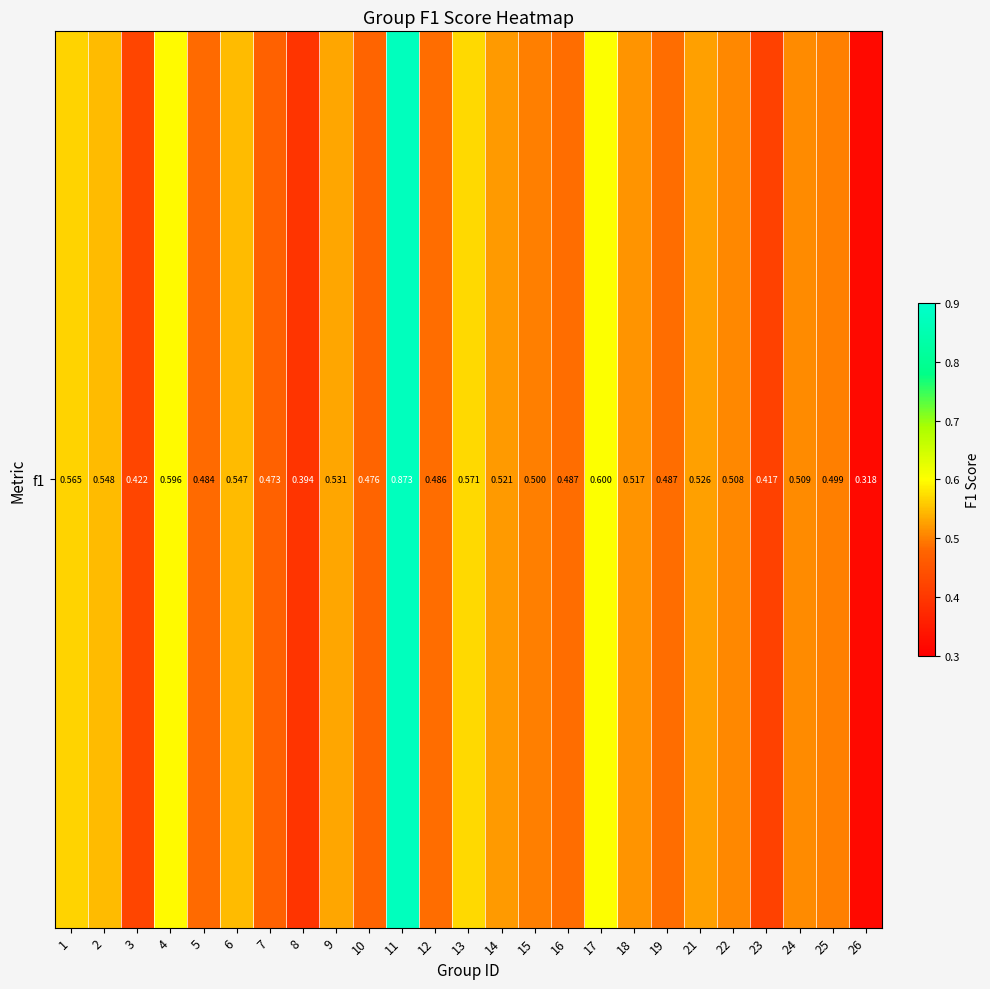

Rank the categories by value from highest to lowest.

11, 17, 4, 13, 1, 2, 6, 9, 21, 14, 18, 24, 22, 15, 25, 16, 19, 12, 5, 10, 7, 3, 23, 8, 26